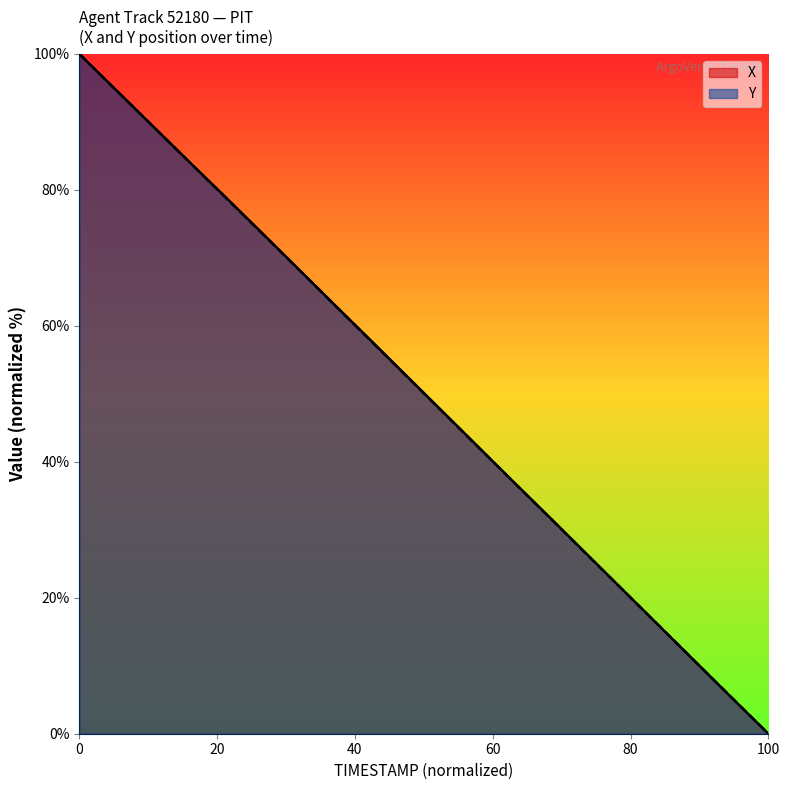

What is the total value across all series at 26.3?

168.6